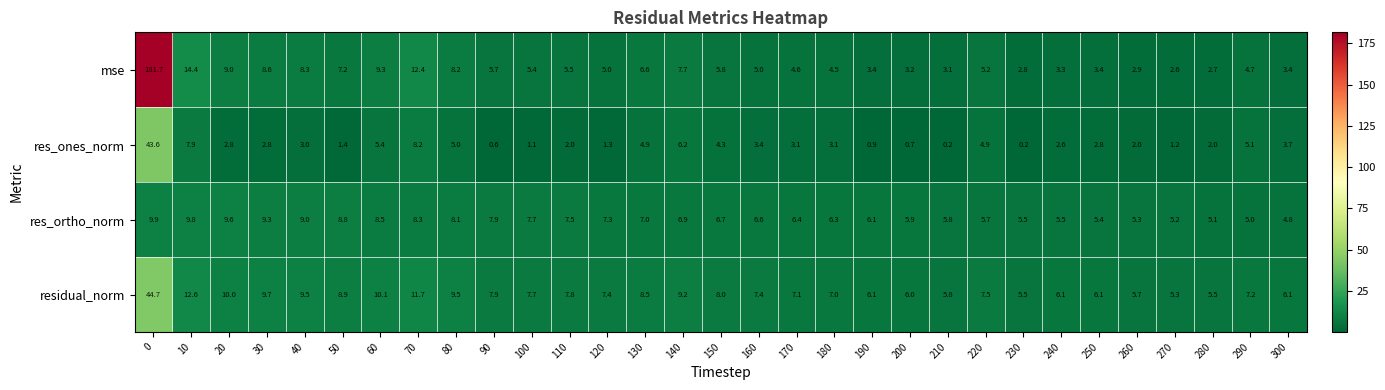

What is the minimum value shown in the chart?

0.2